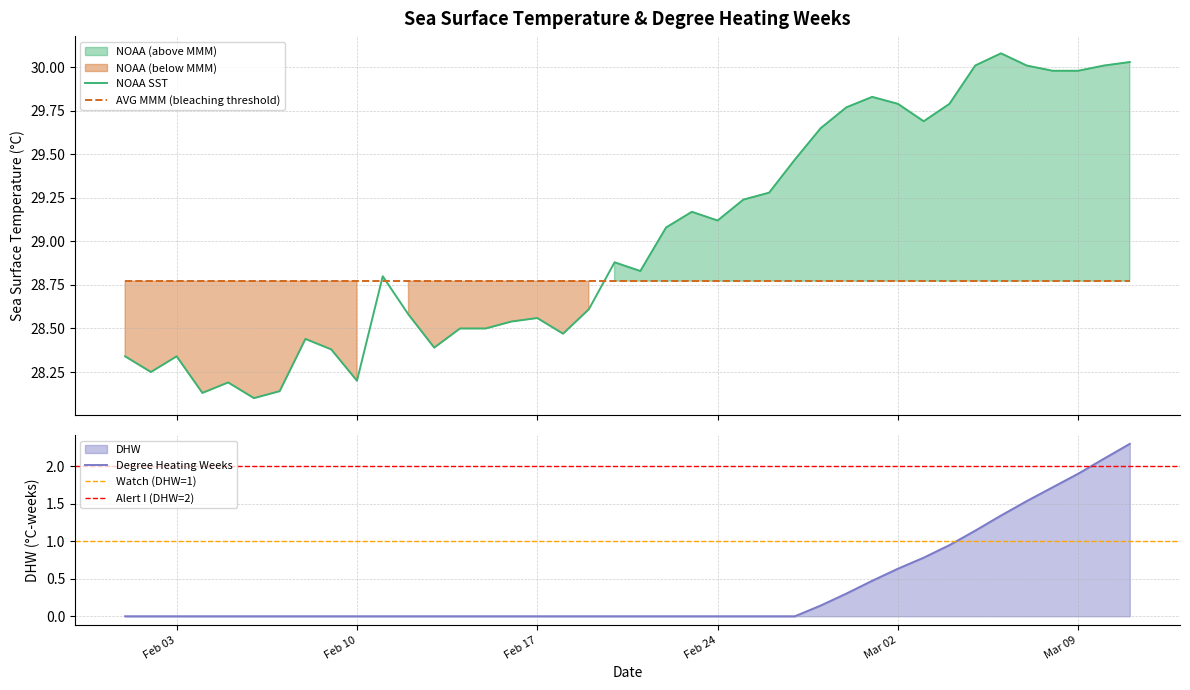

True or false: NOAA SST and AVG MMM (bleaching threshold) intersect in this chart.

True